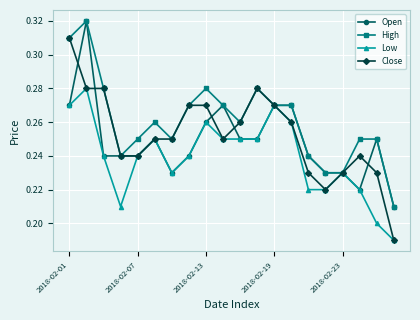

True or false: Close has more than 1 points higher than both neighbors.

True